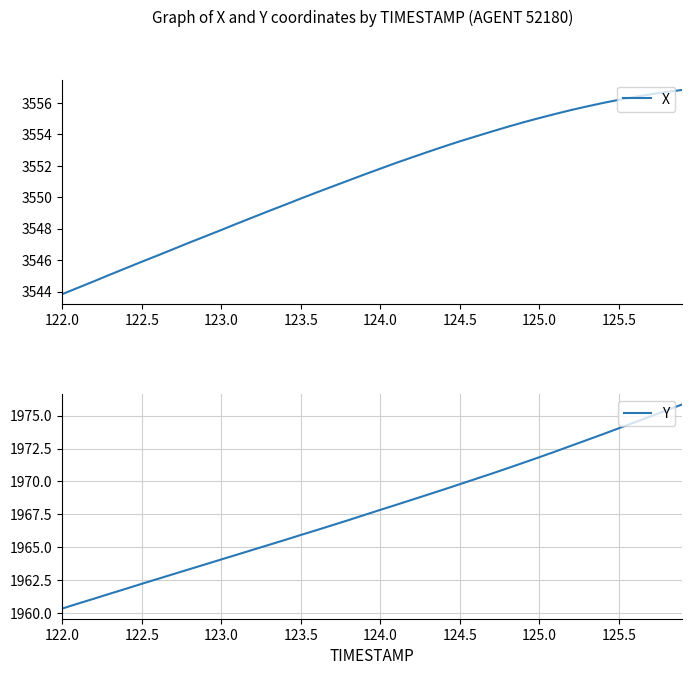

The value of Y at 123.5 is 3325.2. True or false?

False